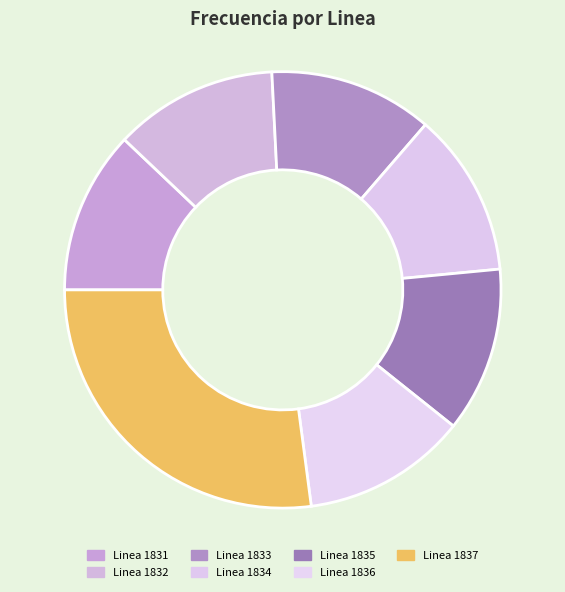

How many segments does this pie chart have?

7